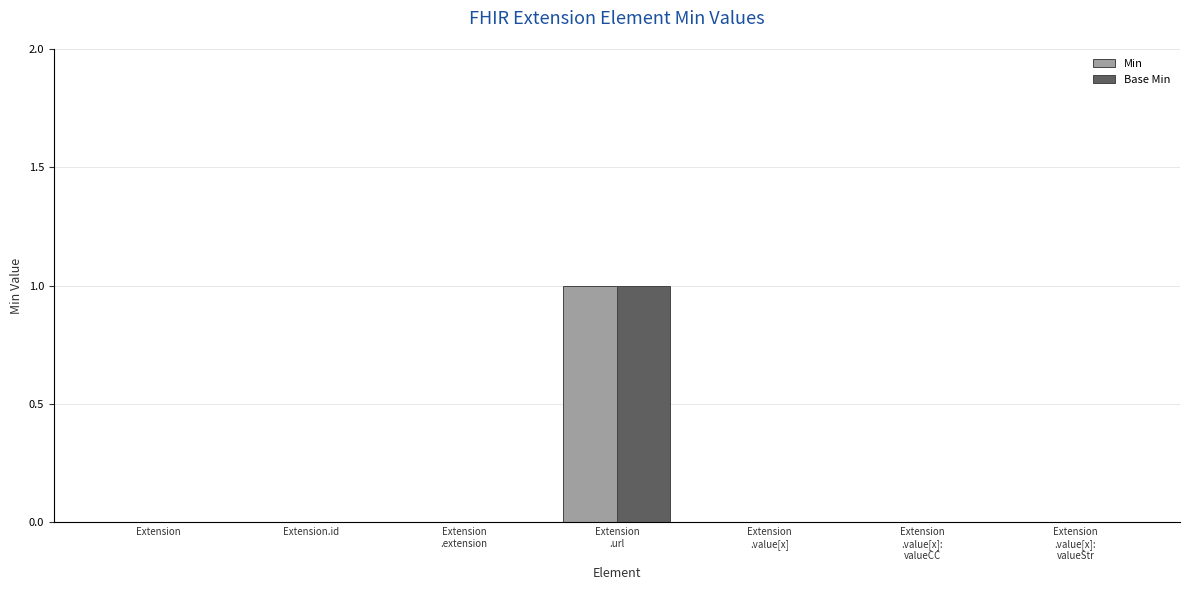

The value of Min at Extension
.value[x]:
valueCC is 0. True or false?

True